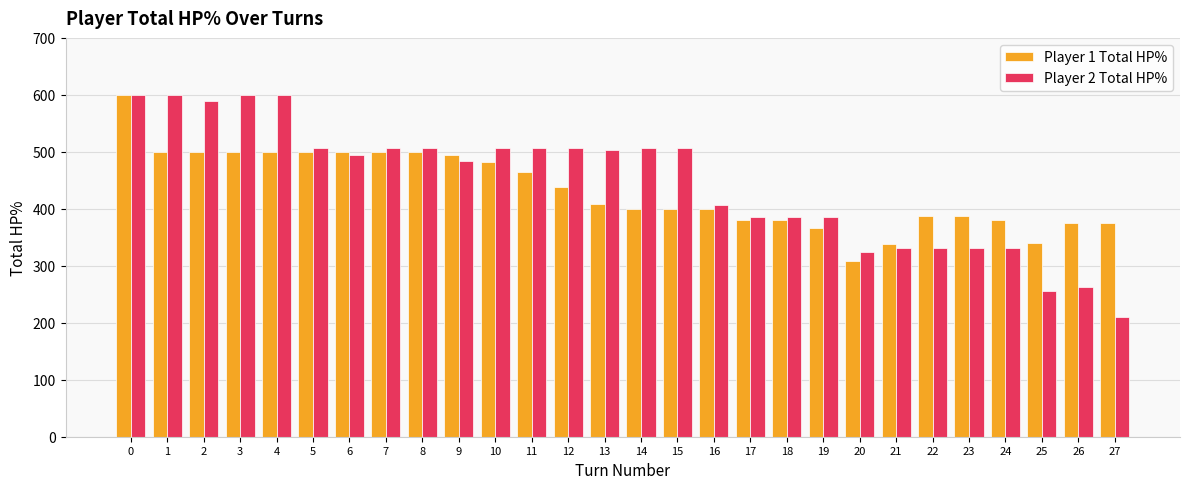

How many bars are there in each group?

2